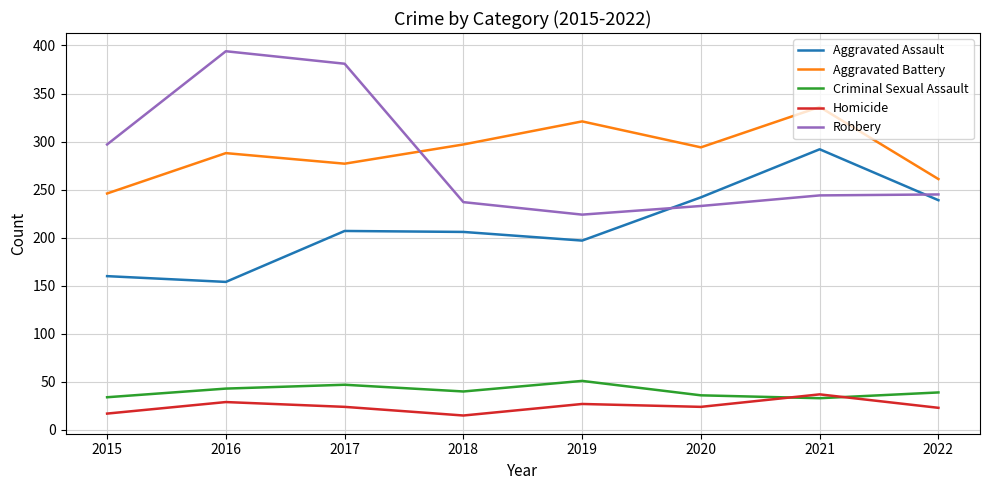

Which series has the largest range (max minus min)?

Robbery